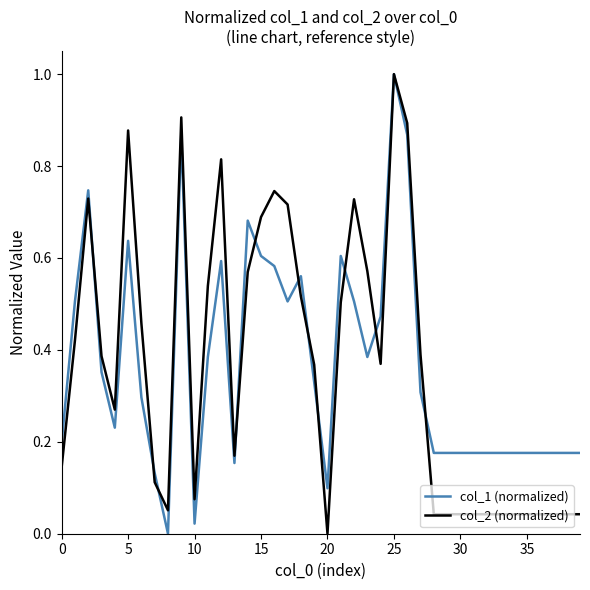

What is the greatest value displayed?

1.0